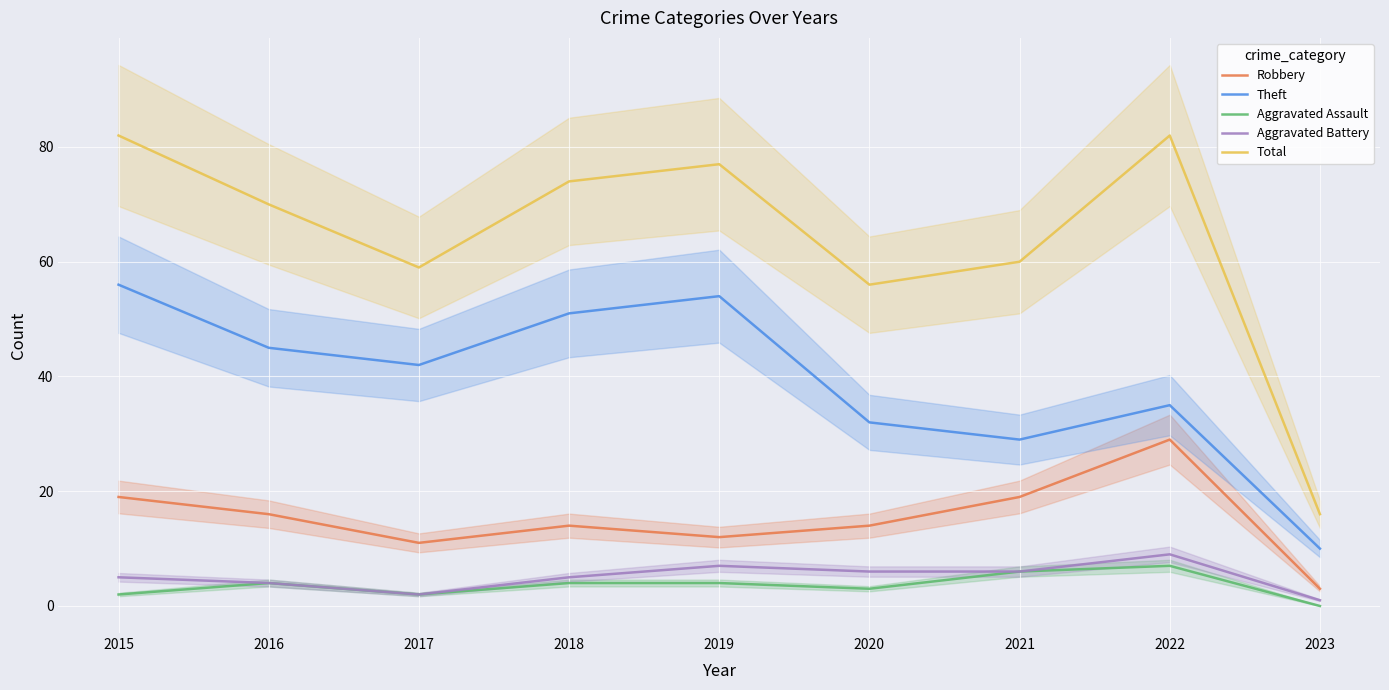

Between 2020 and 2023, which series saw the biggest shift?

Total